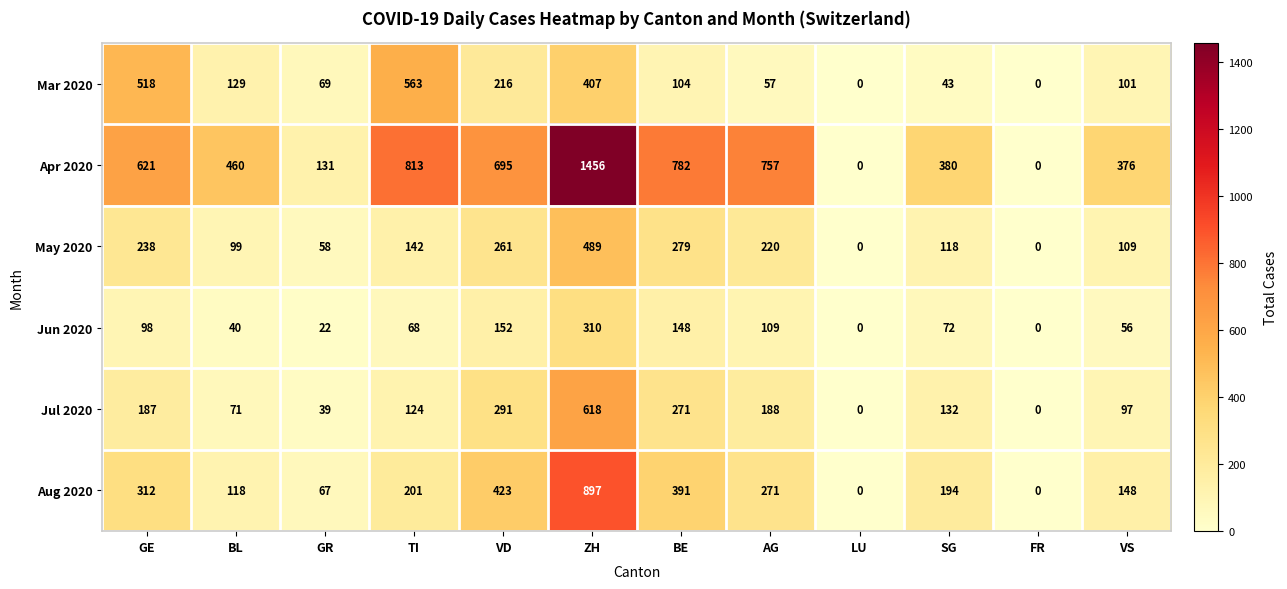

What is the difference between the second highest and second lowest values in the Mar 2020 series?

518